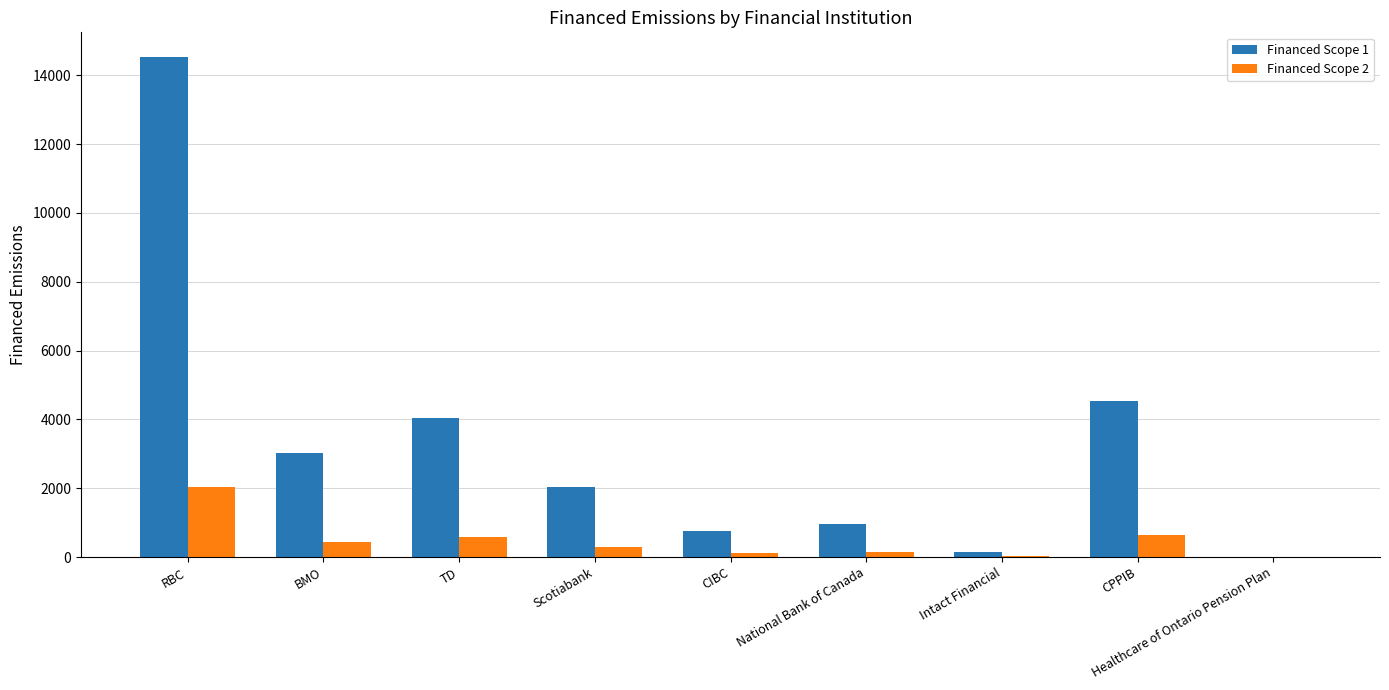

What is the sum of all Financed Scope 1 values?

30028.2